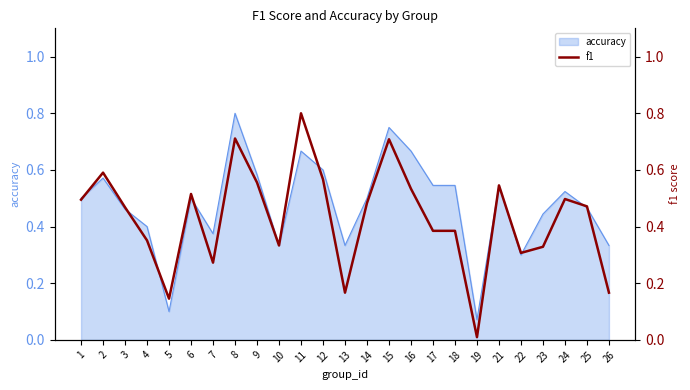

Between 16 and 18, which is larger?

16